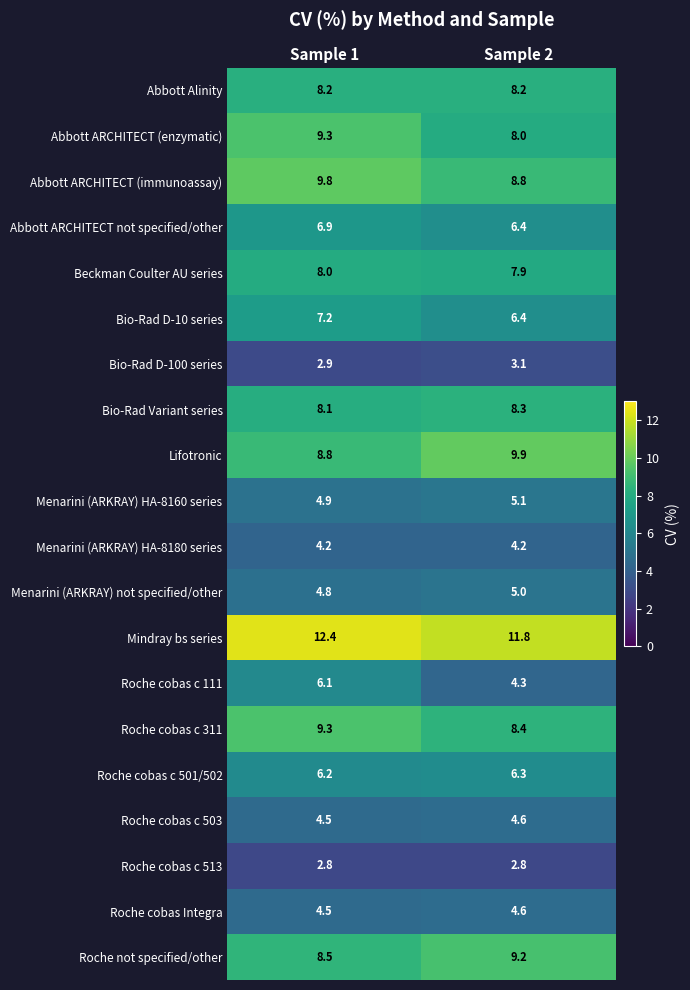

What is the maximum value for Roche cobas c 513?

2.8